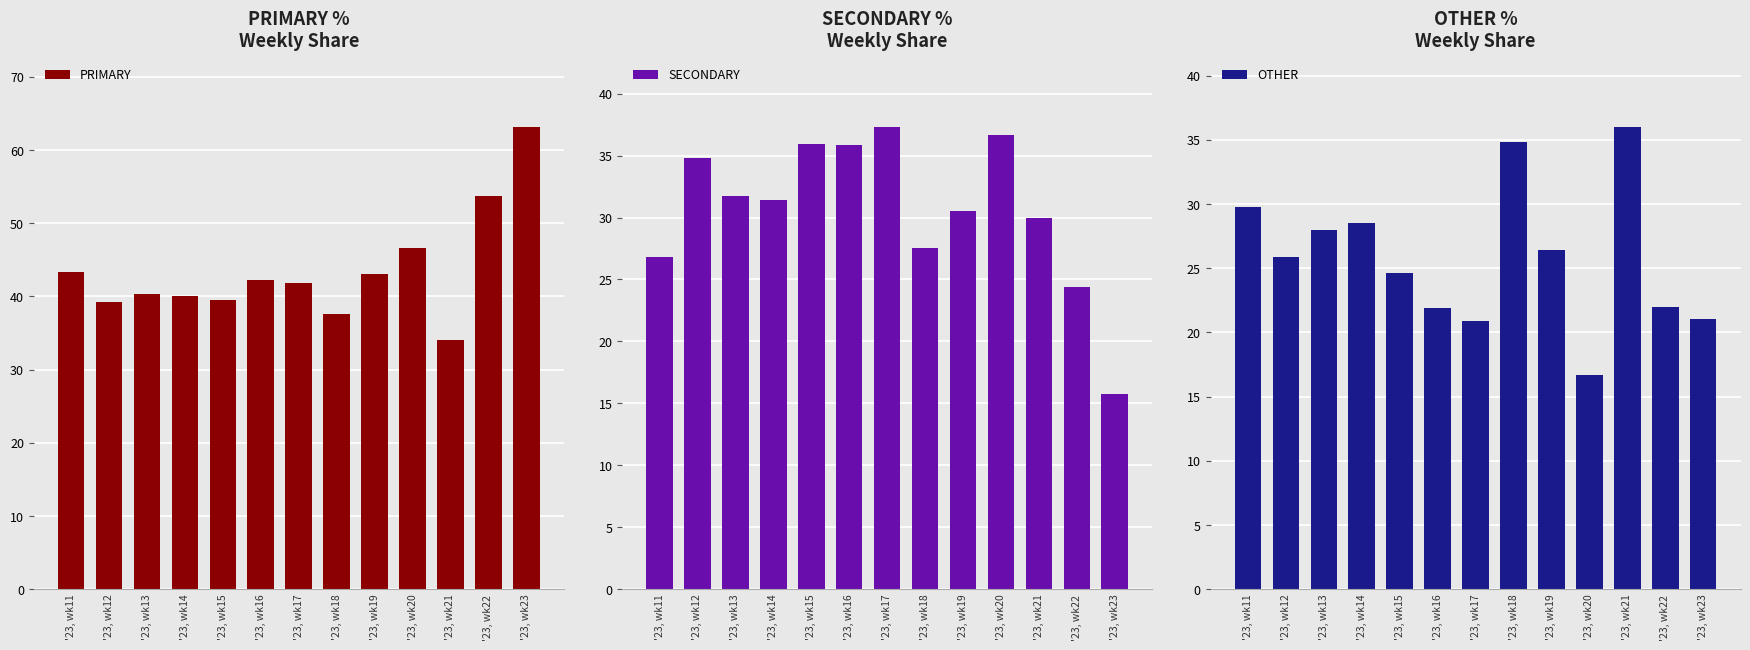

At which label is OTHER closest to 26?

'23, wk12